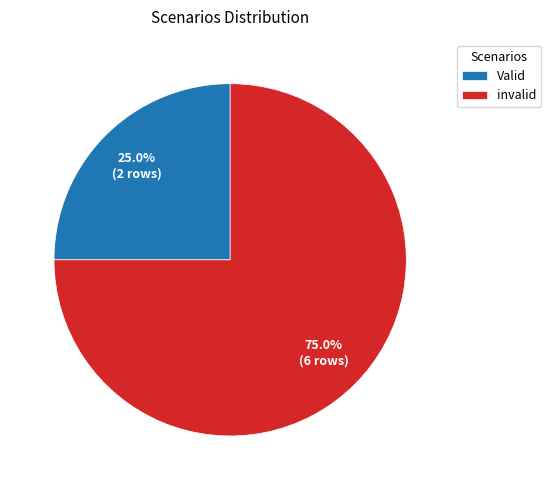

Approximately how many times larger is the value at invalid compared to Valid?

3.0